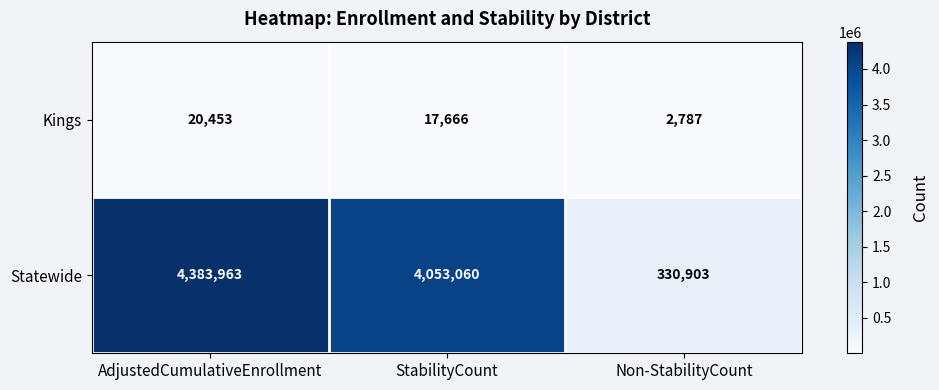

Is it true that Kings equals 33167 at AdjustedCumulativeEnrollment?

False